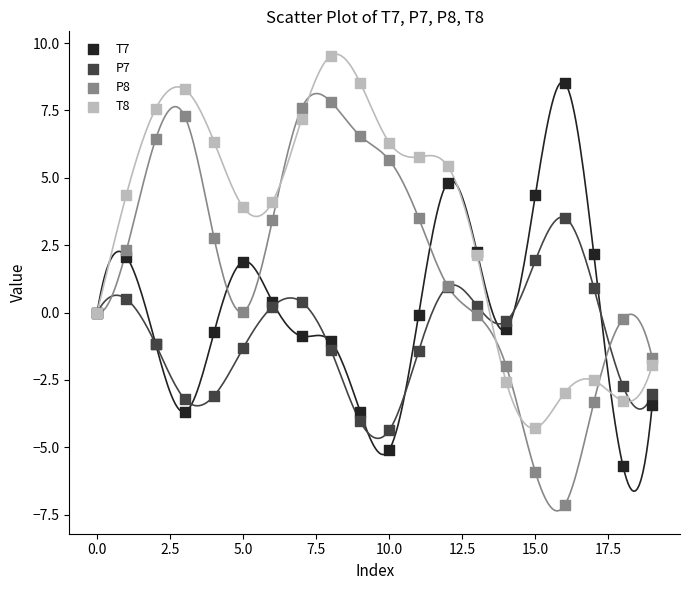

Which series contains the highest Y value?

T8